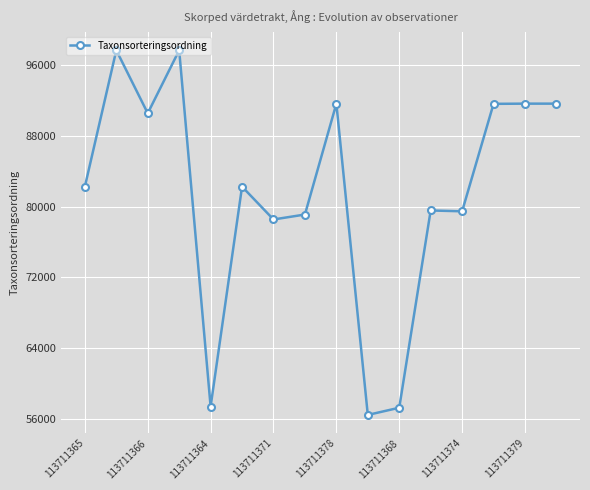

What is the minimum value shown in the chart?

56470